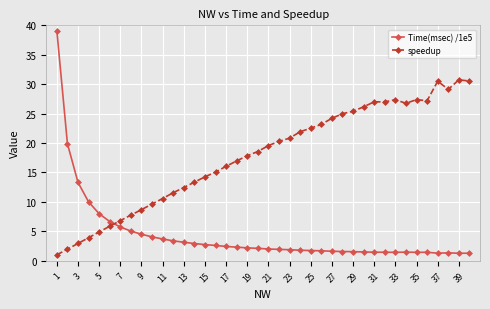

After their last crossing, which series has the higher values: speedup or Time(msec) /1e5?

speedup